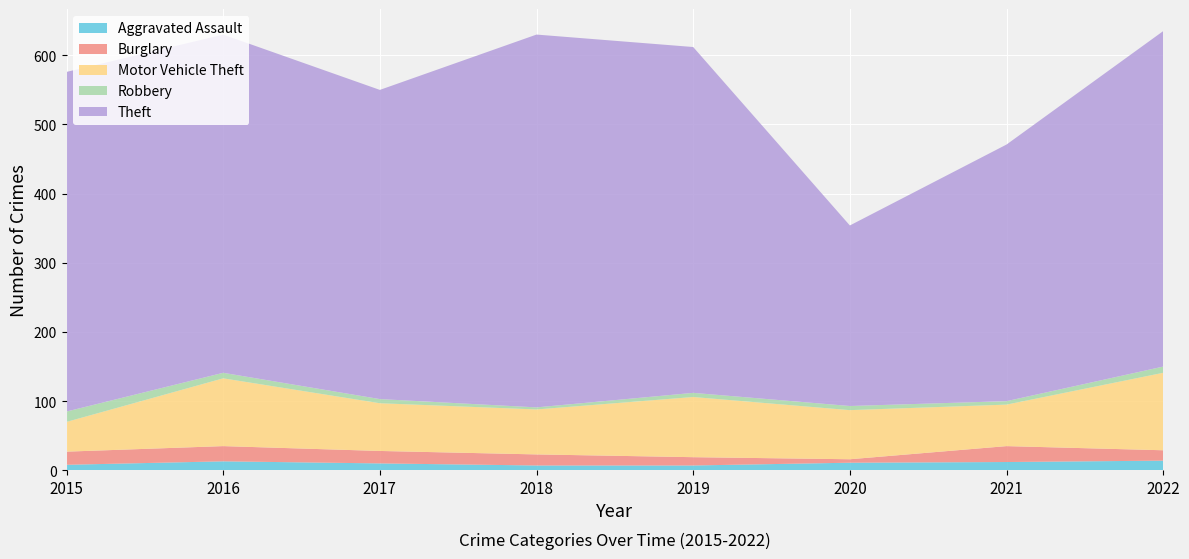

Reading left to right, what are all the values shown in this chart?

Aggravated Assault: 8	13	10	7	7	11	12	14
Burglary: 19	22	18	16	12	5	23	15
Motor Vehicle Theft: 43	98	69	65	87	71	60	112
Robbery: 15	8	6	3	6	6	5	9
Theft: 491	489	447	539	500	261	371	485